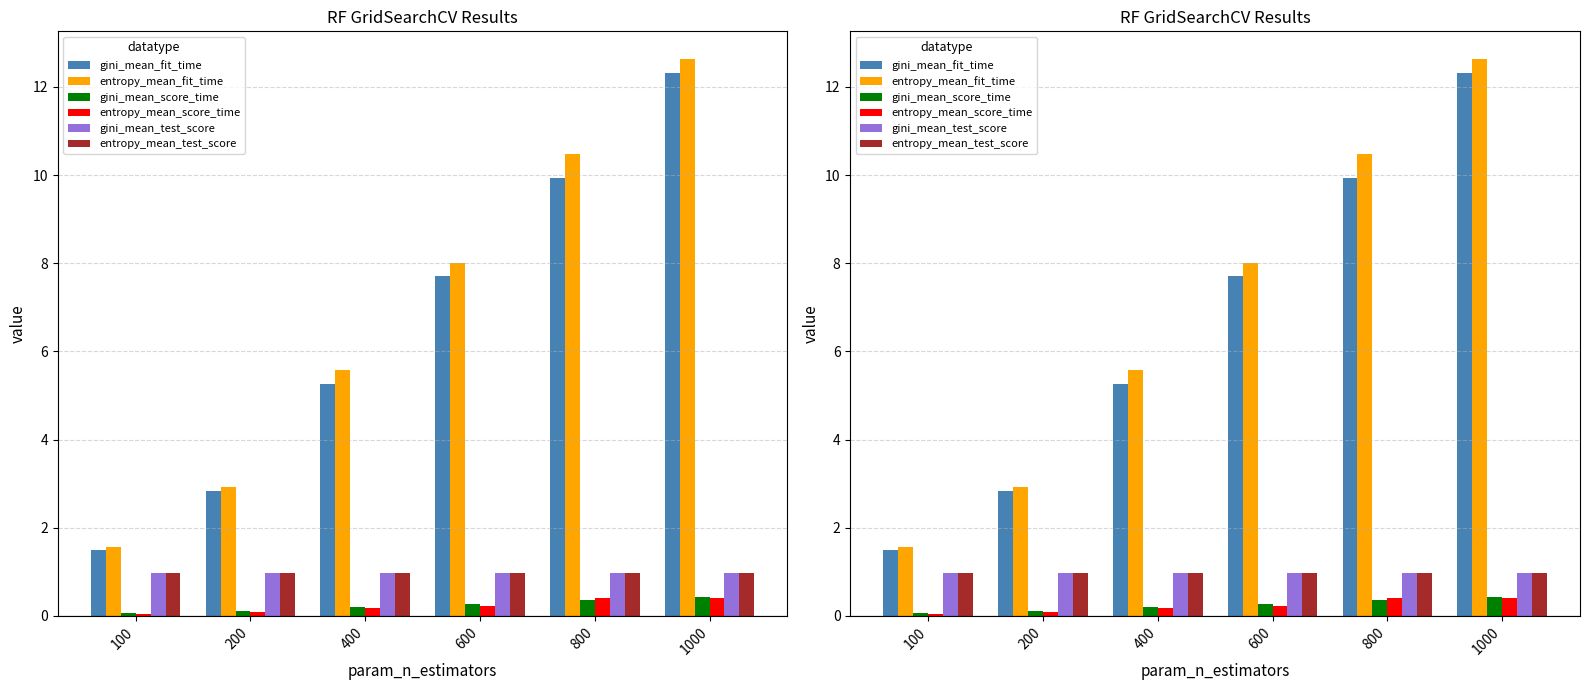

How many data points does each series have?

6